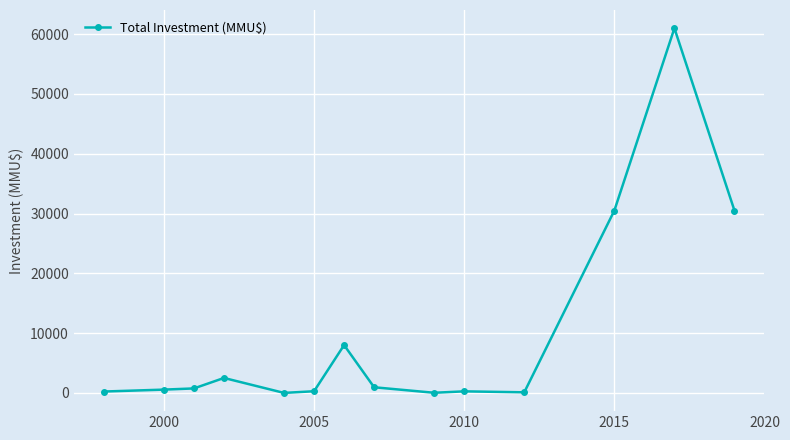

What is the greatest value displayed?

61000